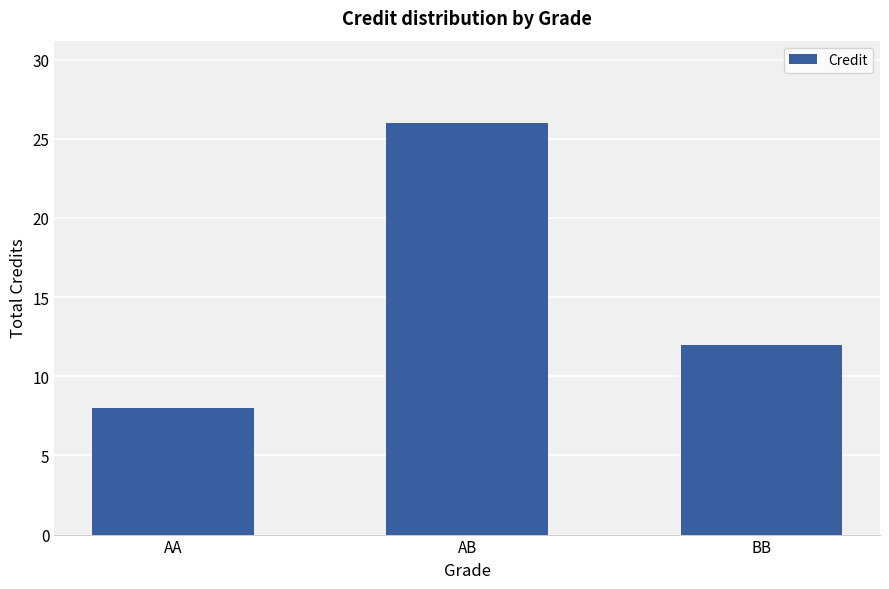

How many bars are there in total?

3